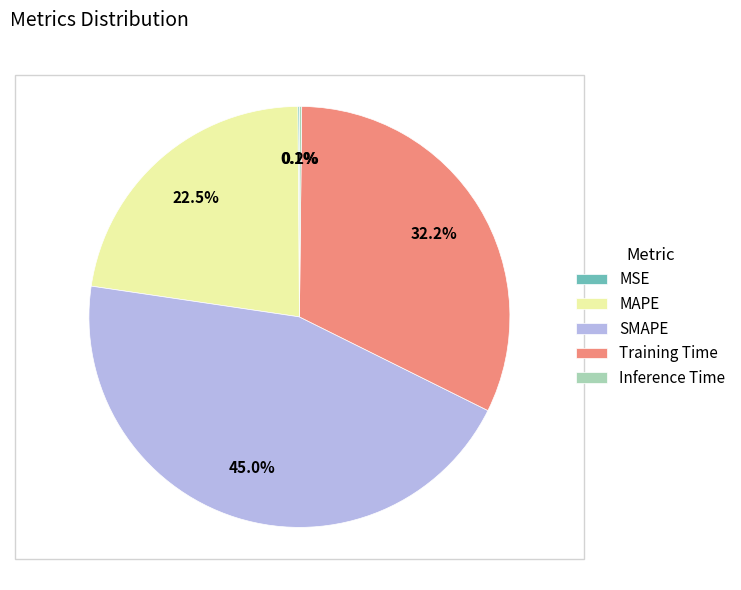

What percentage do Training Time and SMAPE together represent?

77.2%